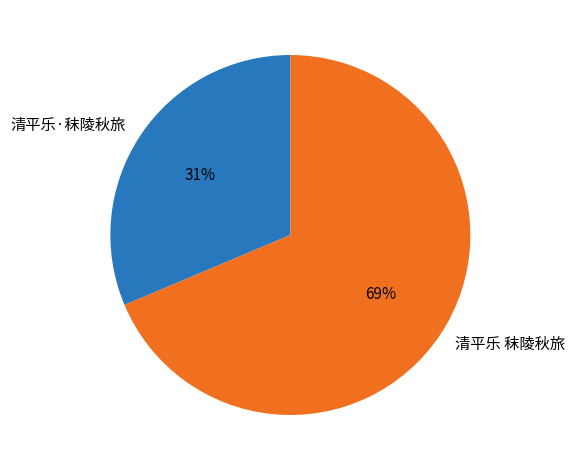

How many slices are in this pie chart?

2